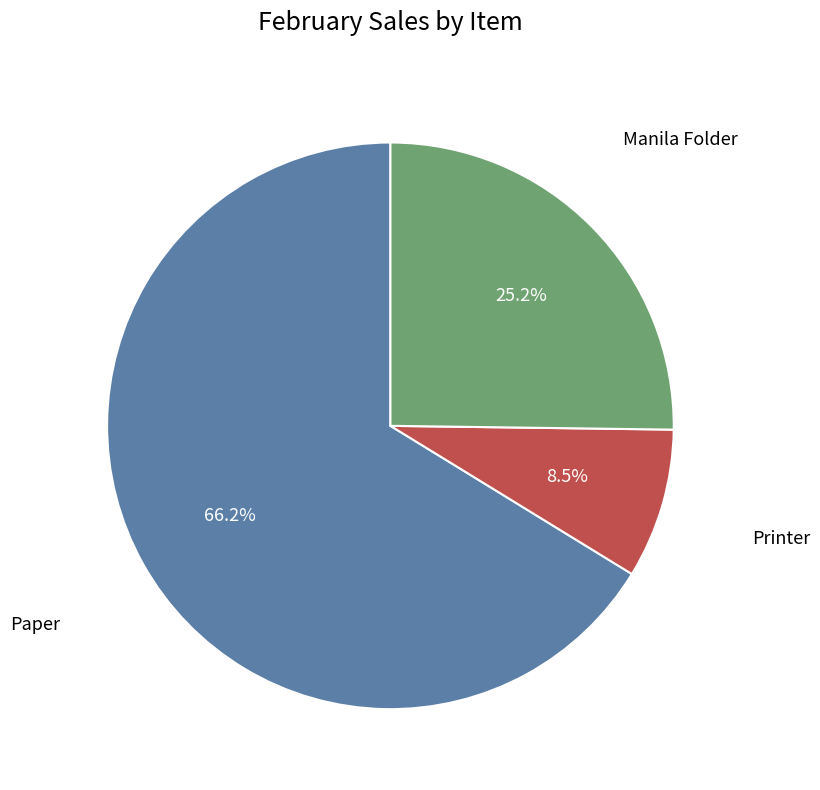

Is there a majority slice in this chart?

Yes